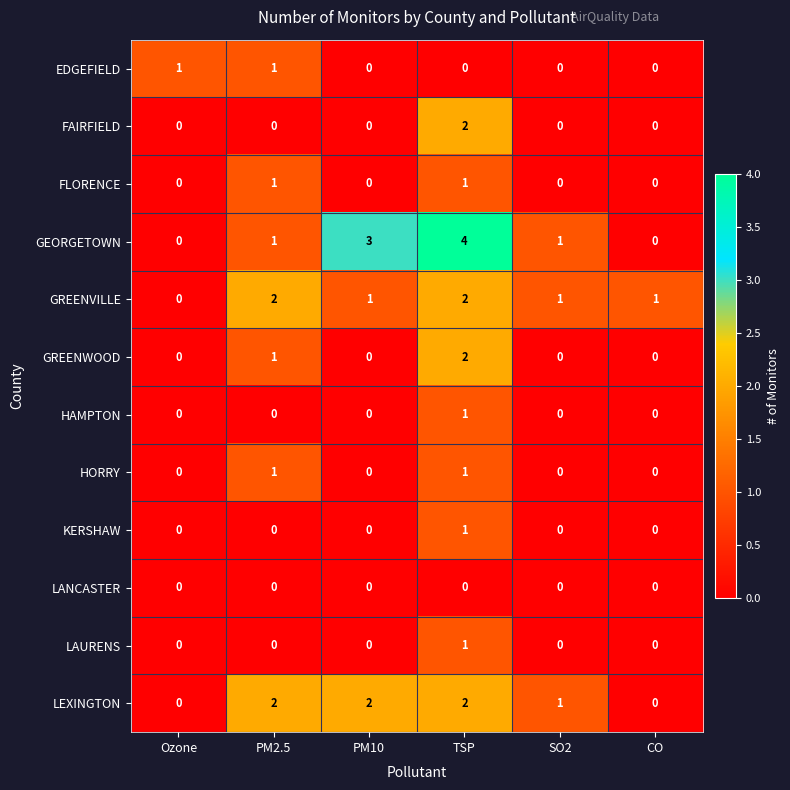

Count the GREENVILLE values in the range 1 to 2.

5